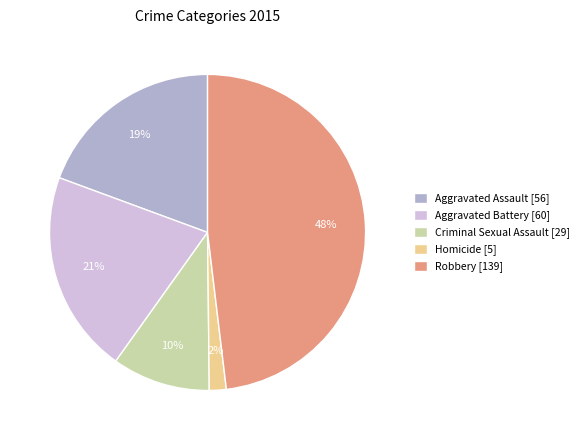

To the nearest percent, what portion does Homicide represent?

2%